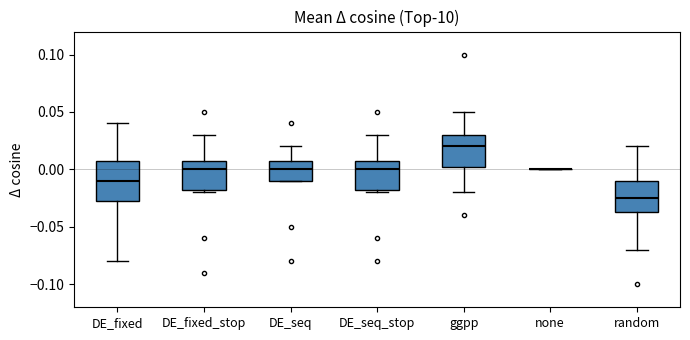

Which box is the tallest, from its lower edge to its upper edge?

DE_fixed